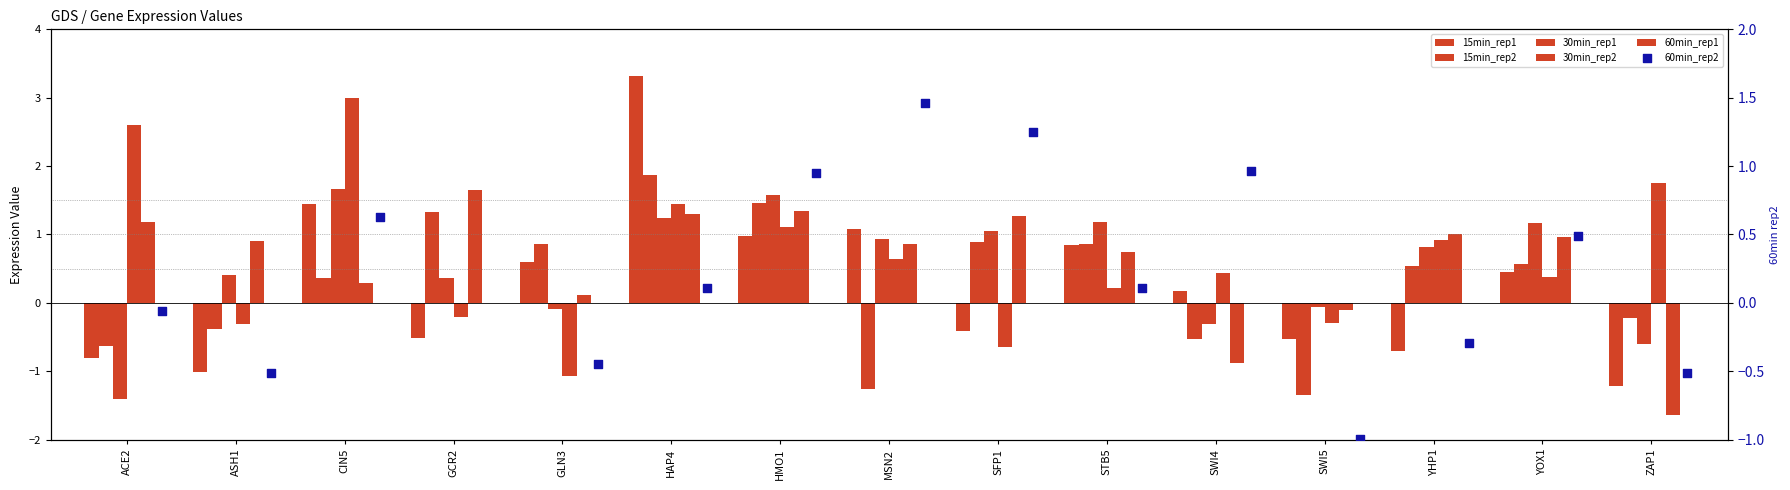

What are all the series names shown in the legend?

15min_rep1, 15min_rep2, 30min_rep1, 30min_rep2, 60min_rep1, 60min_rep2